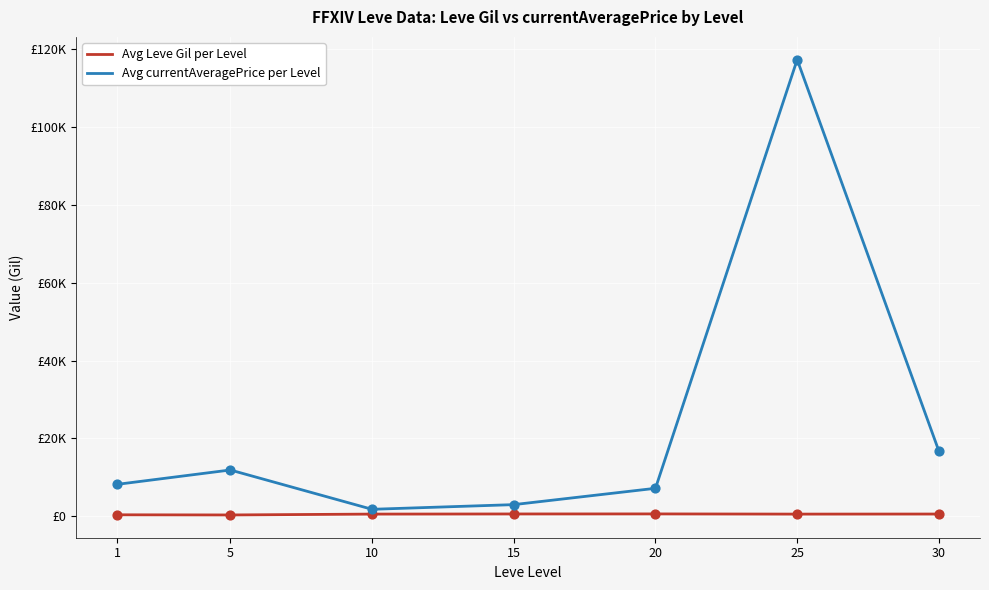

Is the value of Avg currentAveragePrice per Level at 20 greater than the value of Avg Leve Gil per Level at 15?

Yes